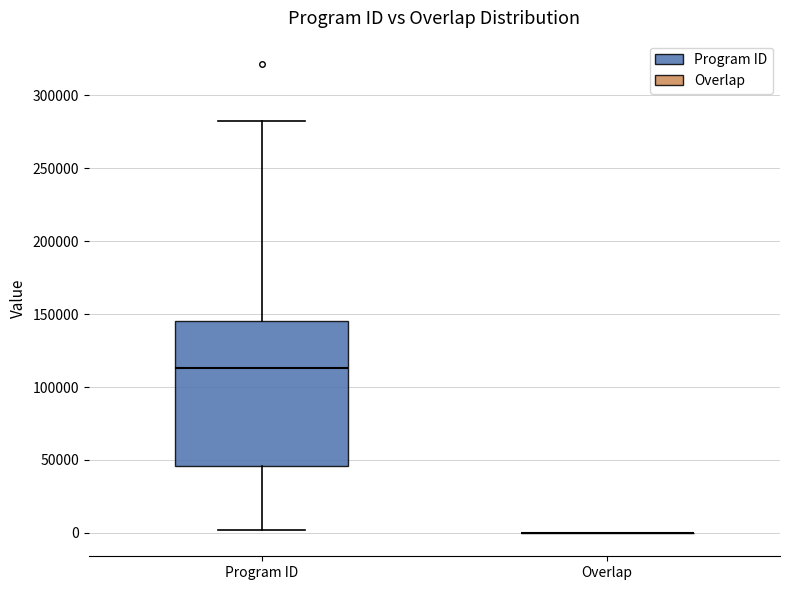

Reading left to right, read every box against the y-axis: the position of its median line, the range the box covers, and the ends of its whiskers. The values are not printed on the chart, so give them approximately, as read against the axis.

Program ID: median 115000, box 45000 to 145000, whiskers 0 to 280000
Overlap: box collapsed to a line at 0, whiskers 0 to 0